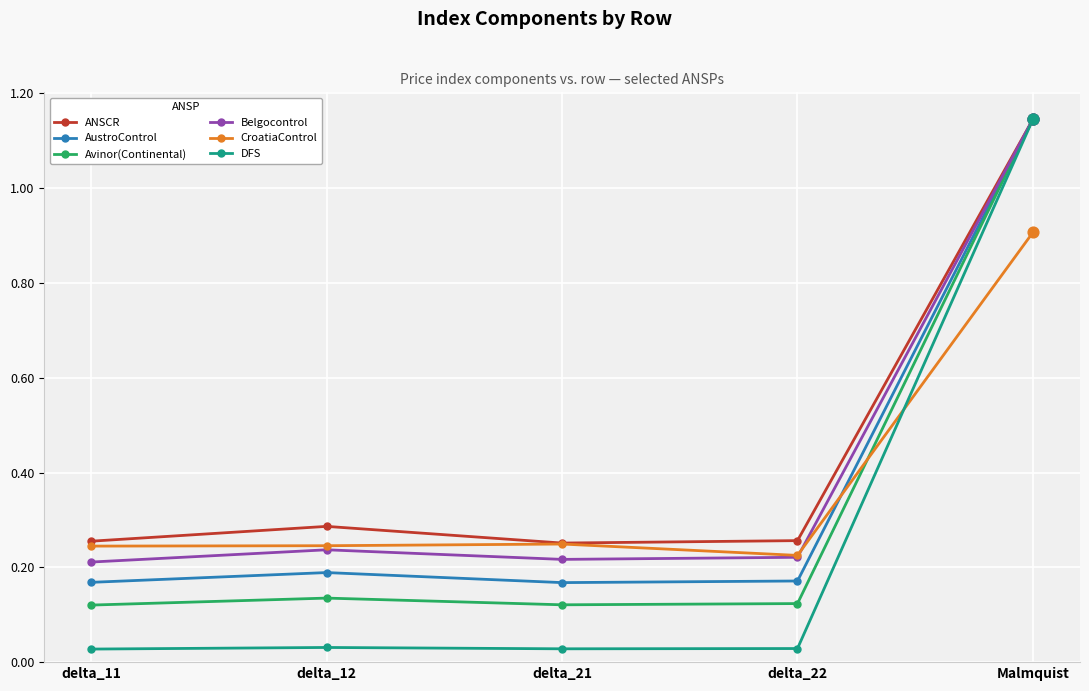

What are all the series names shown in the legend?

ANSCR, AustroControl, Avinor(Continental), Belgocontrol, CroatiaControl, DFS